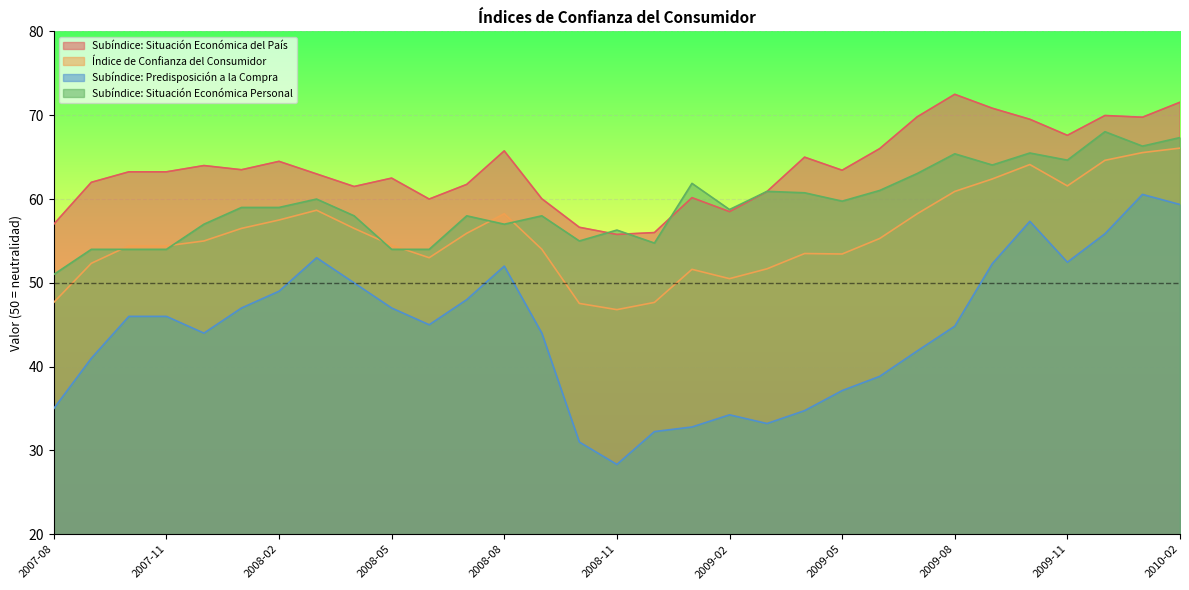

Reading left to right, list all the values displayed in this chart.

Subíndice: Situación Económica del País: 57.0	62.0	63.2	63.2	64.0	63.5	64.5	63.0	61.5	62.5	60.0	61.8	65.8	60.0	56.6	55.8	56.0	60.2	58.5	60.9	65.0	63.4	66.0	69.8	72.5	70.8	69.5	67.6	70.0	69.8	71.6
Índice de Confianza del Consumidor: 47.7	52.3	54.4	54.4	55.0	56.5	57.5	58.7	56.5	54.5	53.0	55.9	58.2	54.0	47.5	46.8	47.7	51.6	50.5	51.7	53.5	53.4	55.3	58.2	60.9	62.4	64.1	61.6	64.6	65.5	66.1
Subíndice: Predisposición a la Compra: 35.0	41.0	46.0	46.0	44.0	47.0	49.0	53.0	50.0	47.0	45.0	48.0	52.0	44.0	31.0	28.3	32.2	32.8	34.2	33.2	34.8	37.1	38.8	41.9	44.8	52.3	57.3	52.5	55.9	60.6	59.4
Subíndice: Situación Económica Personal: 51.0	54.0	54.0	54.0	57.0	59.0	59.0	60.0	58.0	54.0	54.0	58.0	57.0	58.0	55.0	56.3	54.8	61.9	58.8	60.9	60.8	59.8	61.0	63.0	65.4	64.1	65.5	64.6	68.0	66.3	67.3